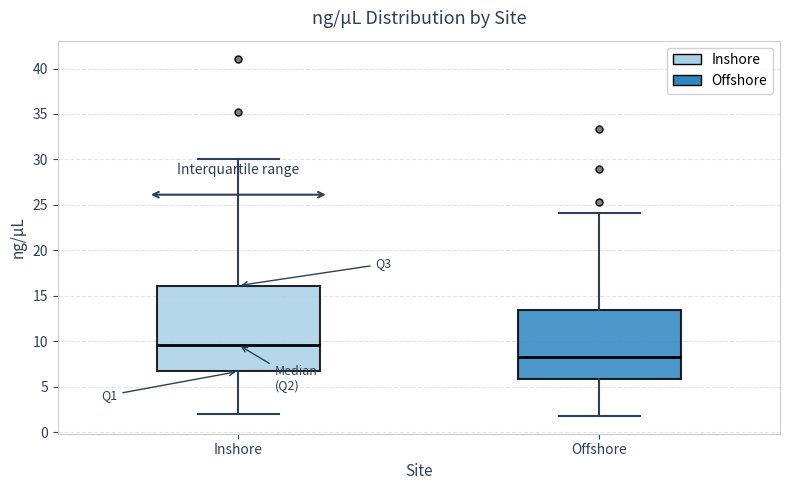

Which box is the tallest, from its lower edge to its upper edge?

Inshore